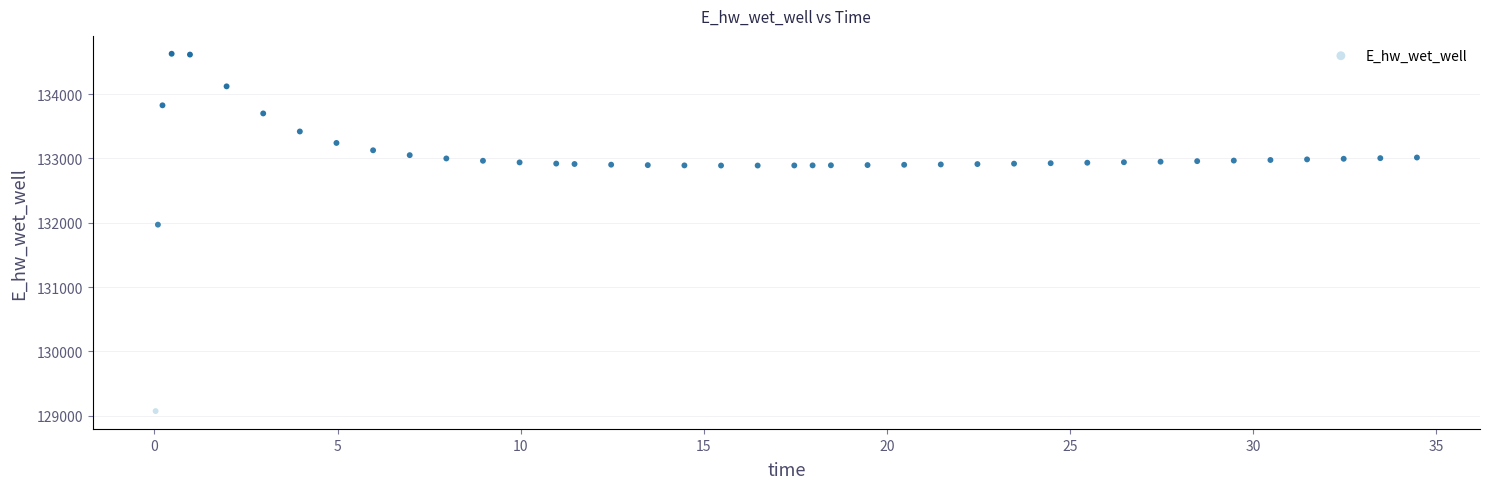

What Y value in the scatter plot is closest to 131849?

131969.9